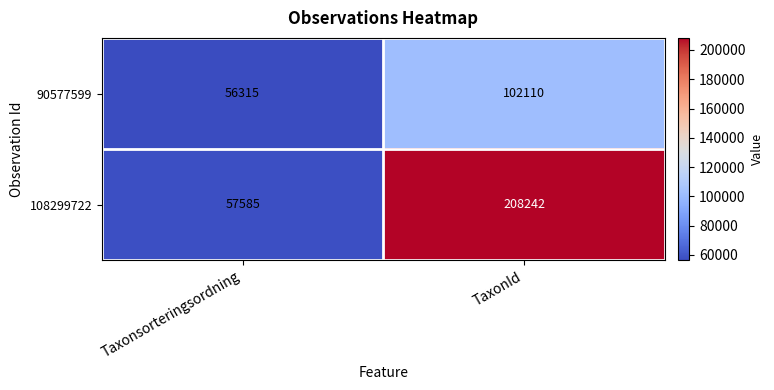

Is it true that 90577599 equals 14414 at Taxonsorteringsordning?

False